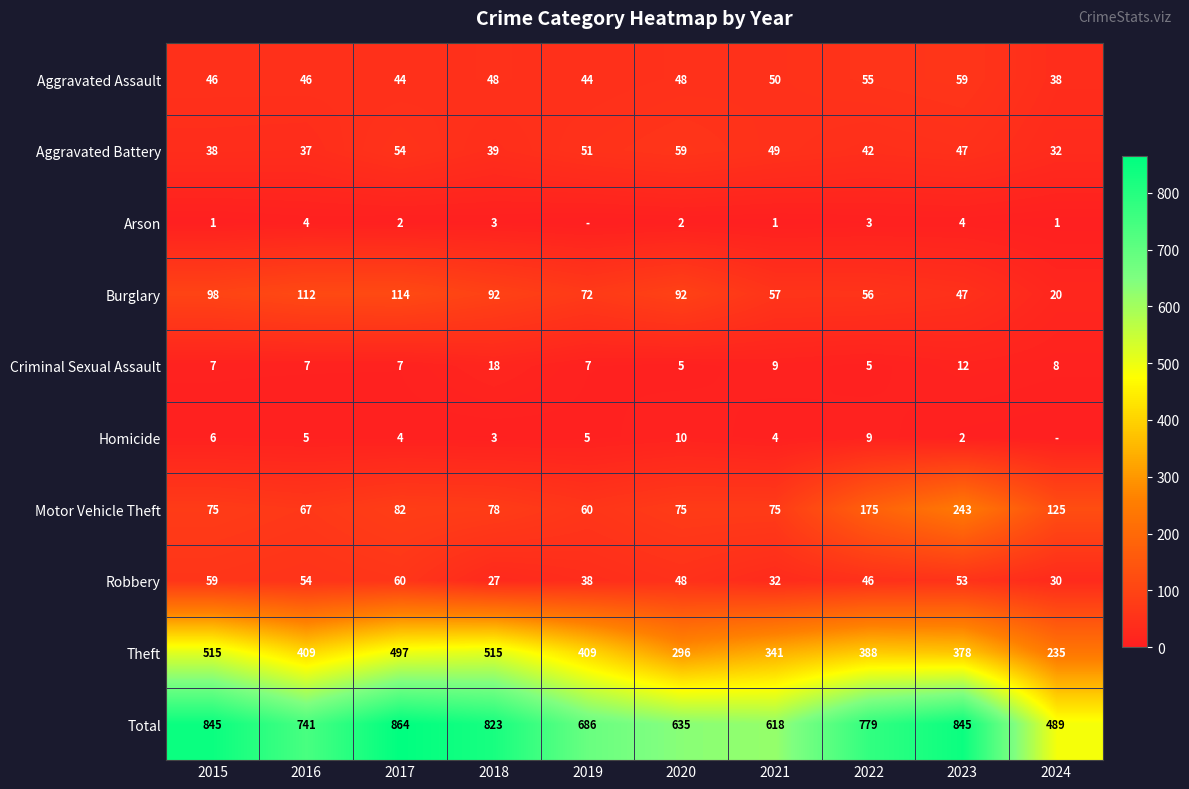

How many values in the Aggravated Battery series are below 47?

5